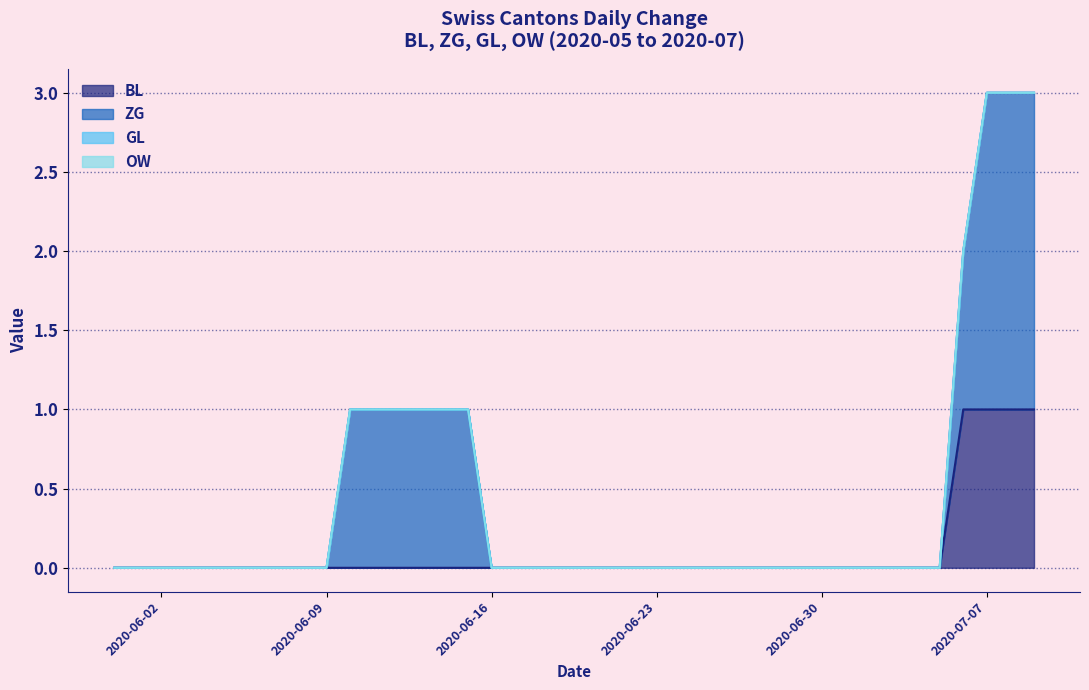

How many lines are shown in the chart?

4